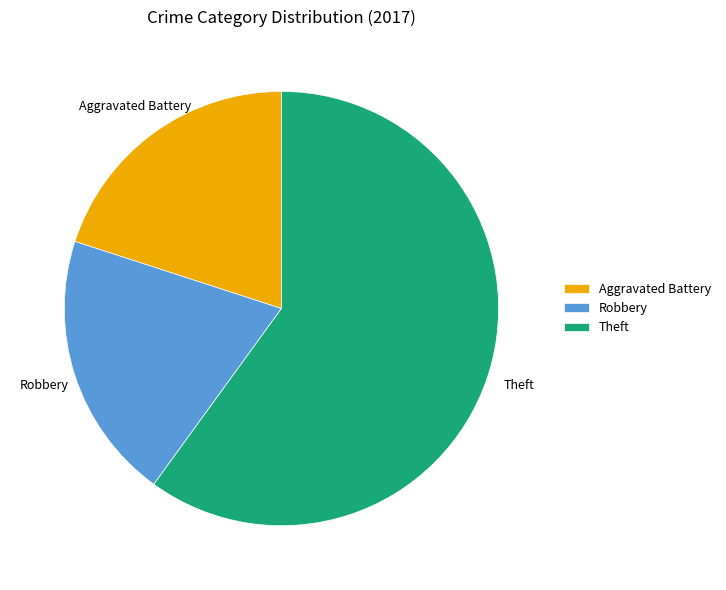

Which slice is the largest?

Theft